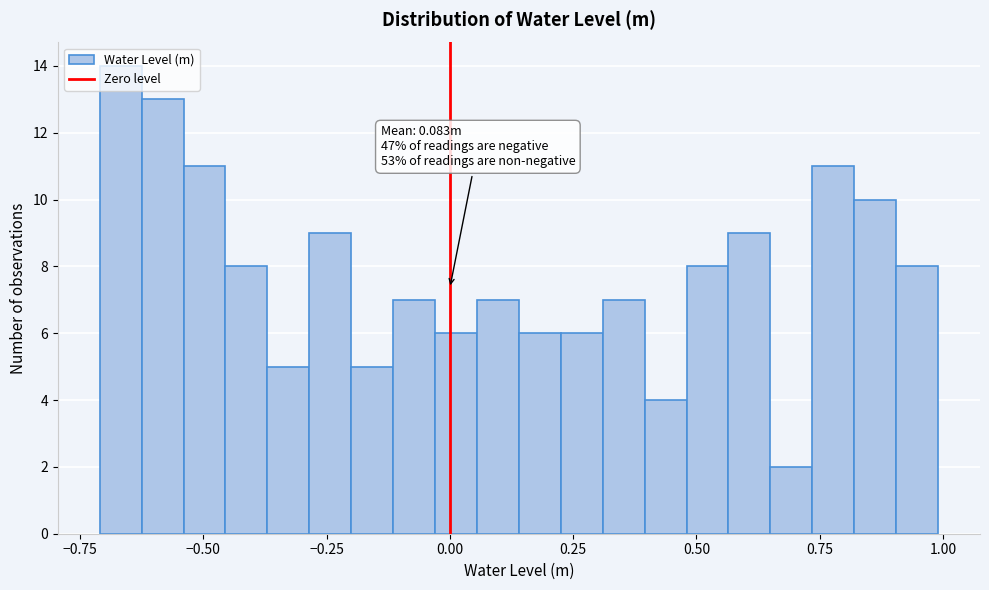

Read against the x-axis, roughly where is the centre of the tallest bar?

-0.65